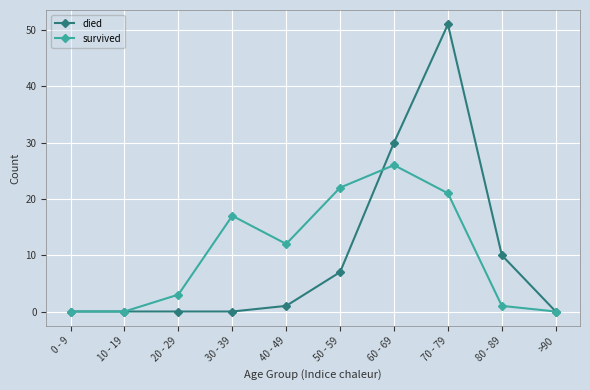

How many data points does each series have?

10